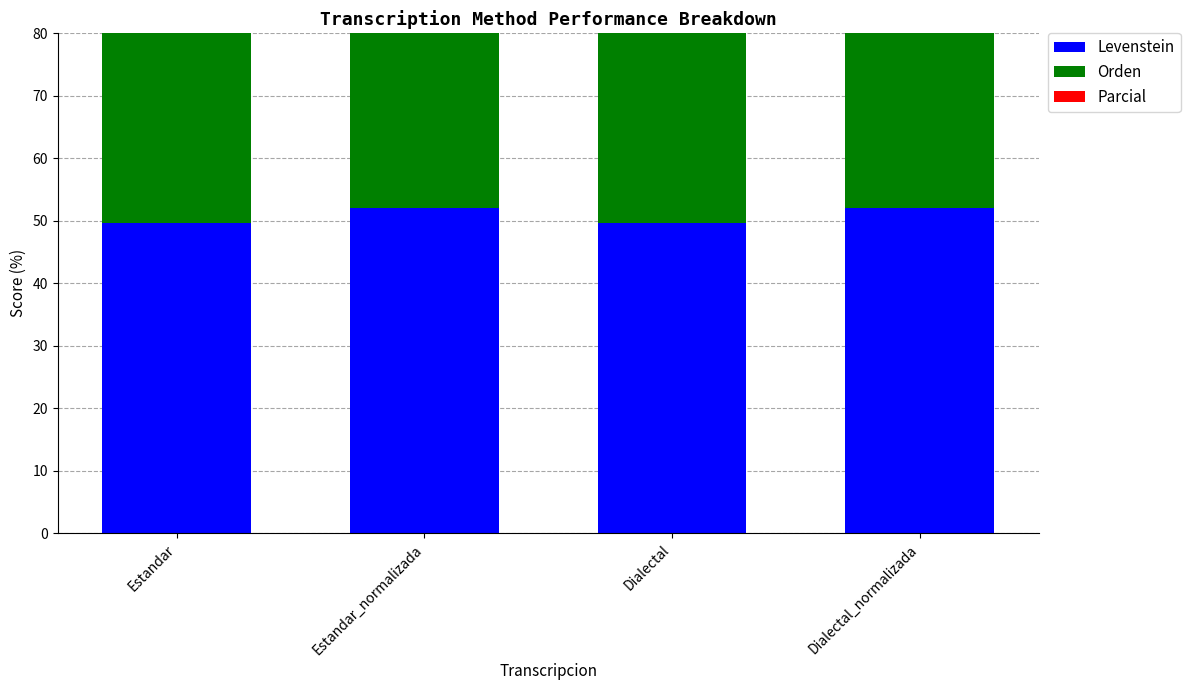

Reading left to right, extract all data points from this chart.

Levenstein: 49.6	52.1	49.6	52.1
Orden: 65.3	65.3	65.3	65.3
Parcial: 68.8	71.6	68.8	71.6